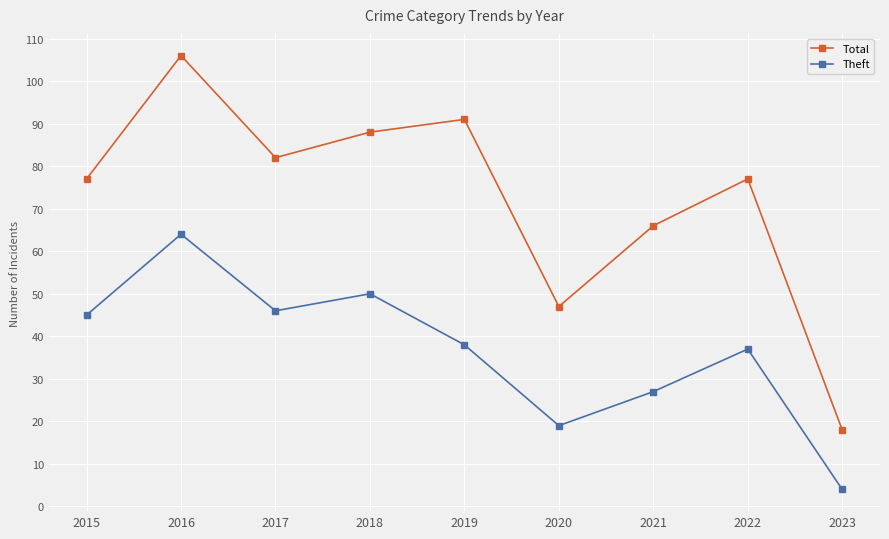

What are all the series names shown in the legend?

Total, Theft